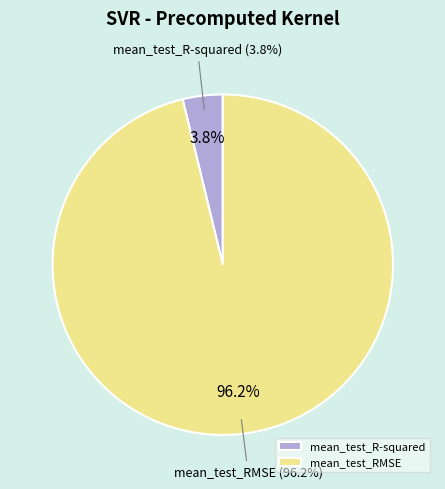

True or false: mean_test_R-squared accounts for 1% of the total.

False